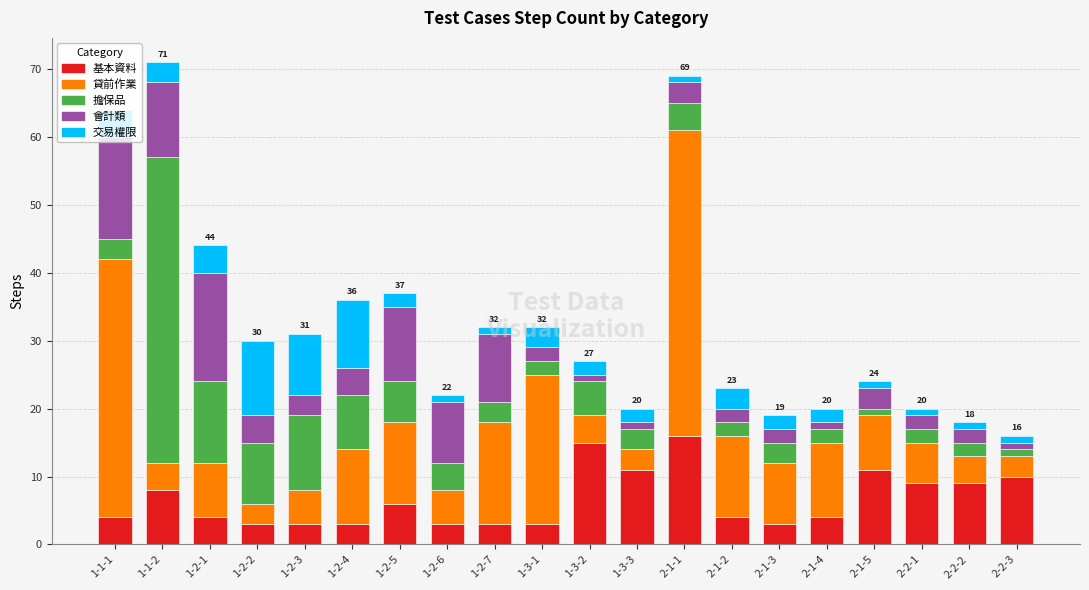

True or false: 基本資料 has a value of 1 at 2-1-4.

False